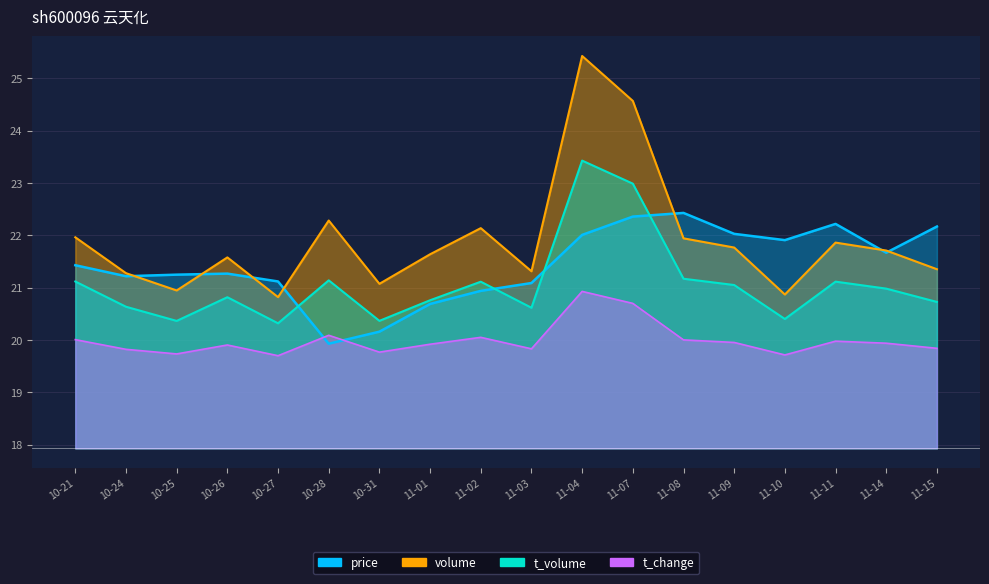

How many interior local peaks does the t_volume series have?

5